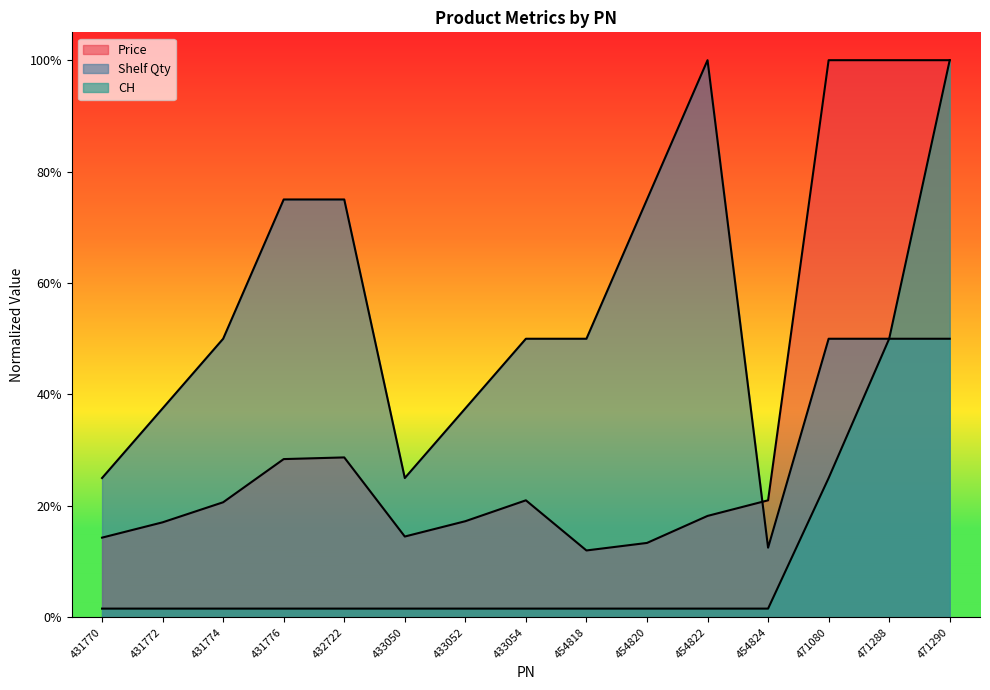

At which category does the chart reach its peak across all series?

471080